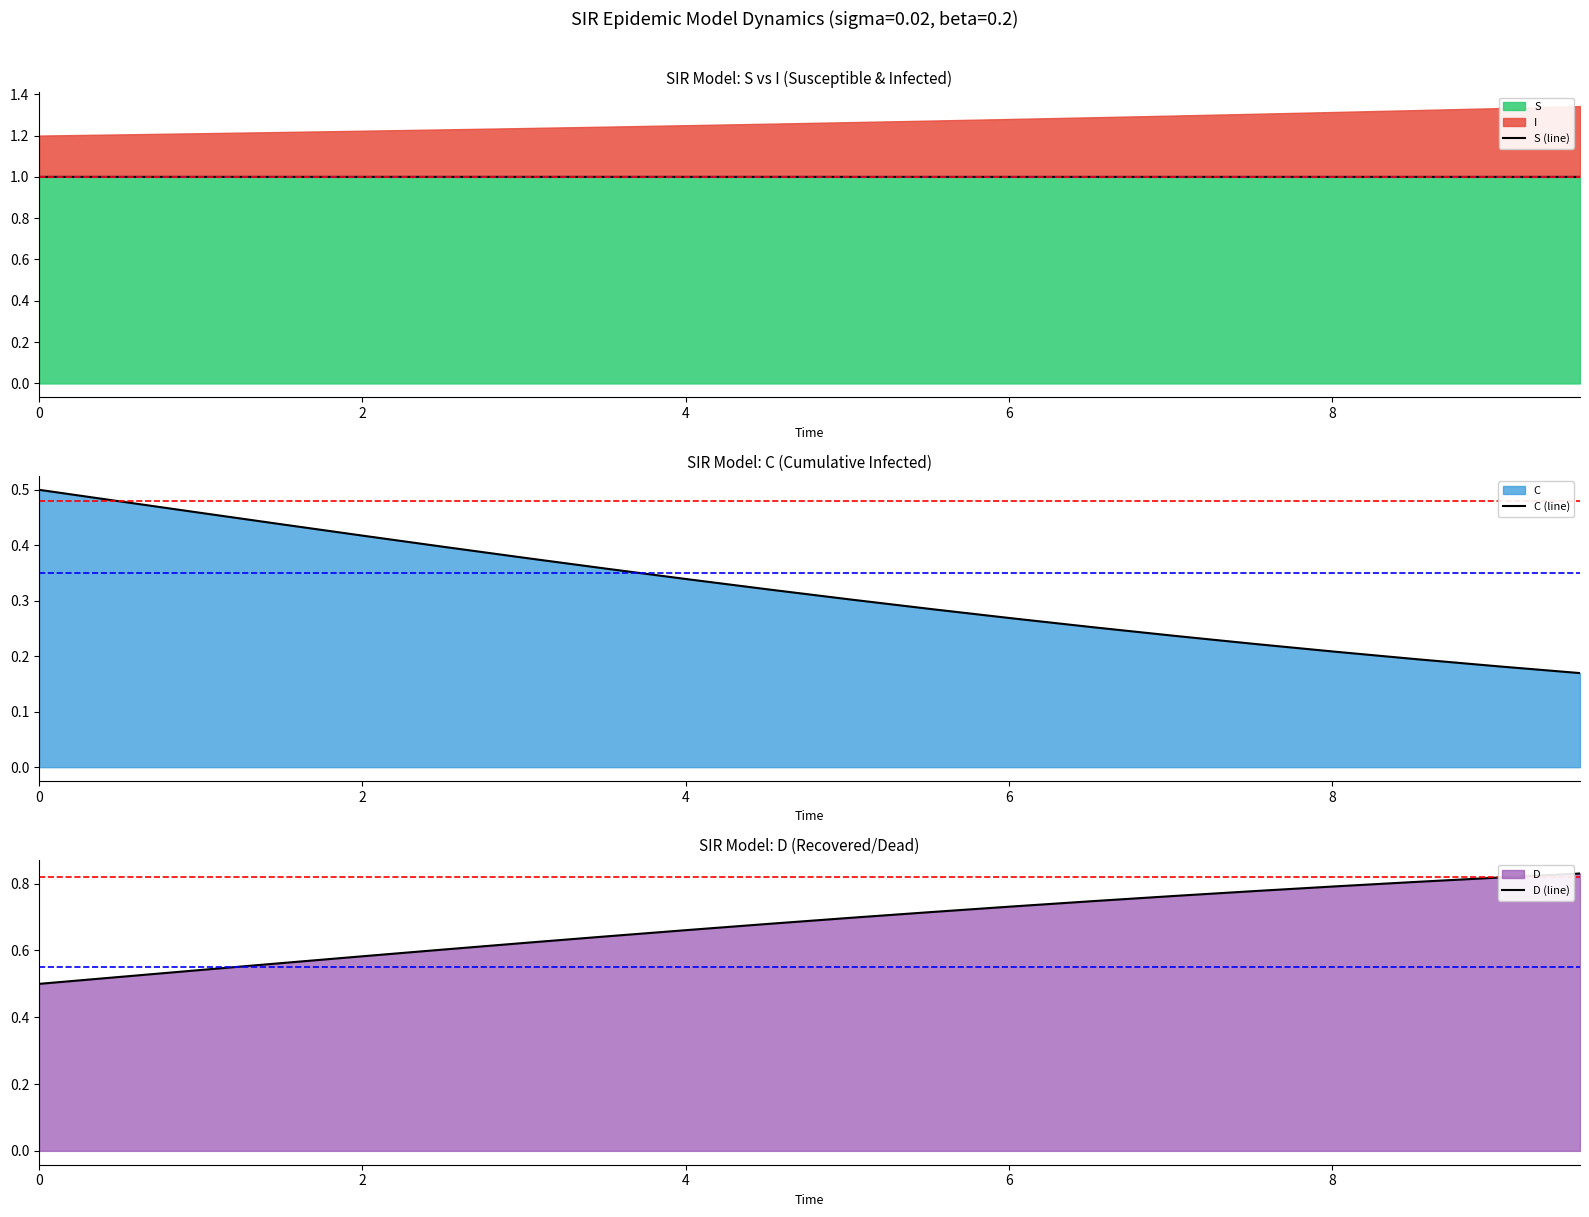

Which series has the largest range (max minus min)?

D (line)